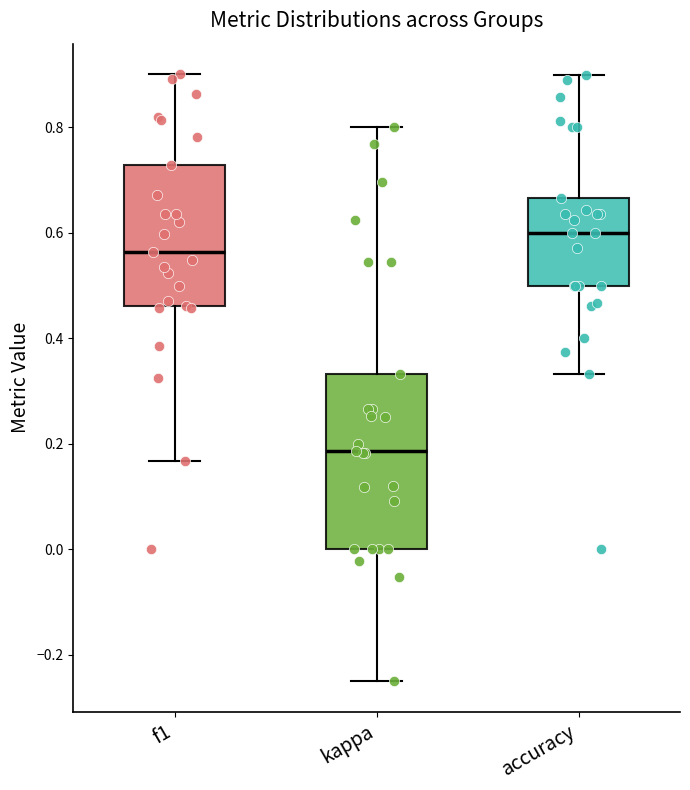

Where does the lower whisker of the box for f1 end on the y-axis? The values are not printed on the chart, so give them approximately, as read against the axis.

0.16